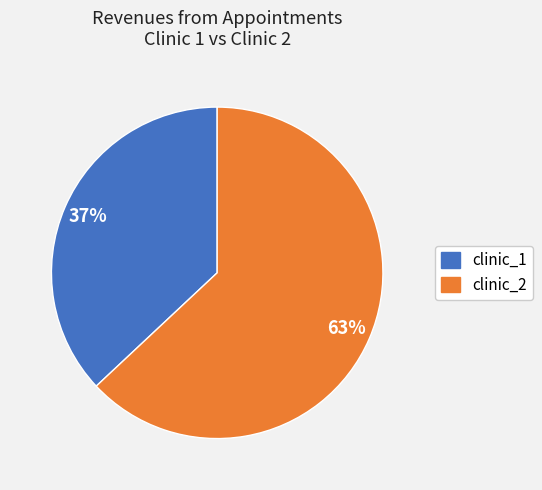

Is there a majority slice in this chart?

Yes